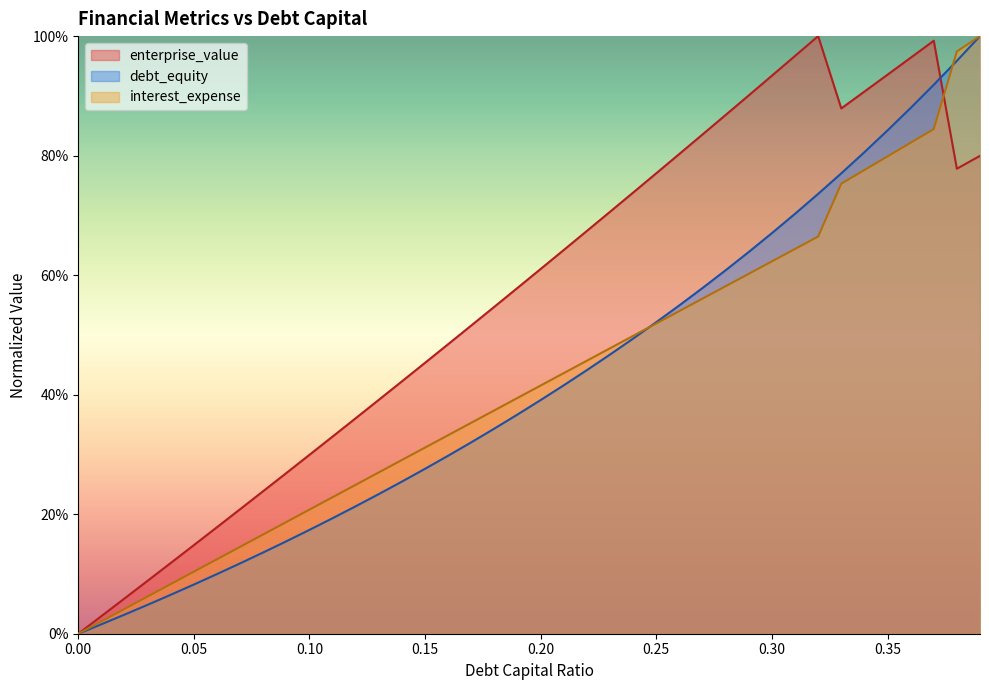

How many lines are shown in the chart?

3